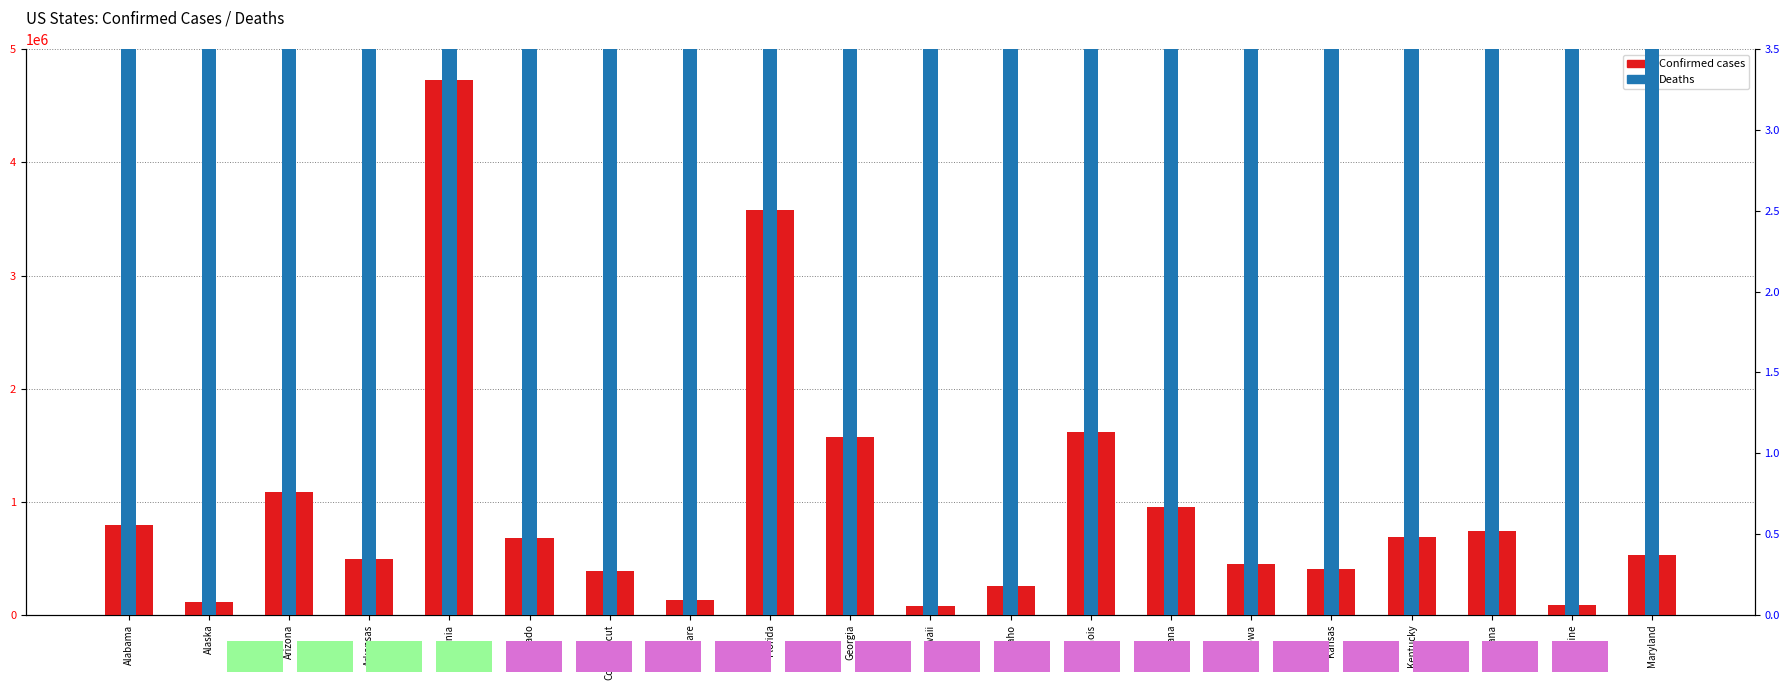

Where does the Confirmed series first go above 680317?

Alabama